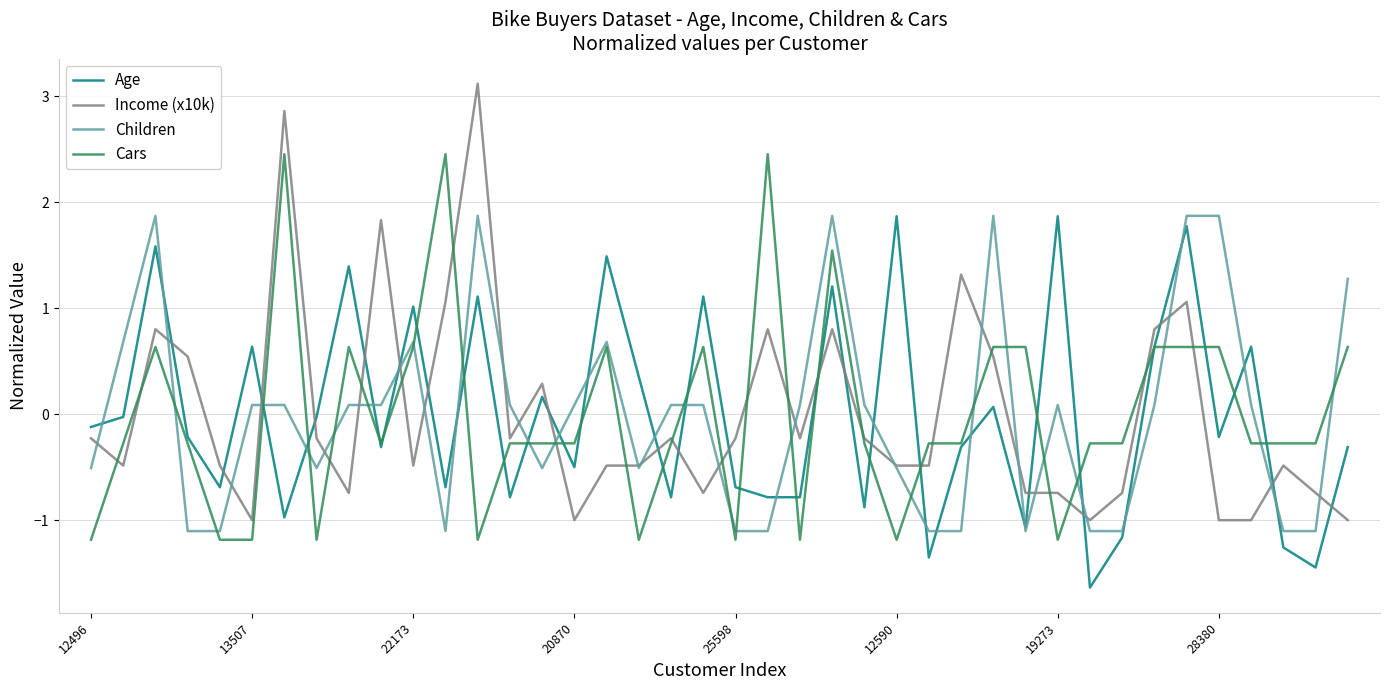

How many times do Age and Income (x10k) cross each other?

20